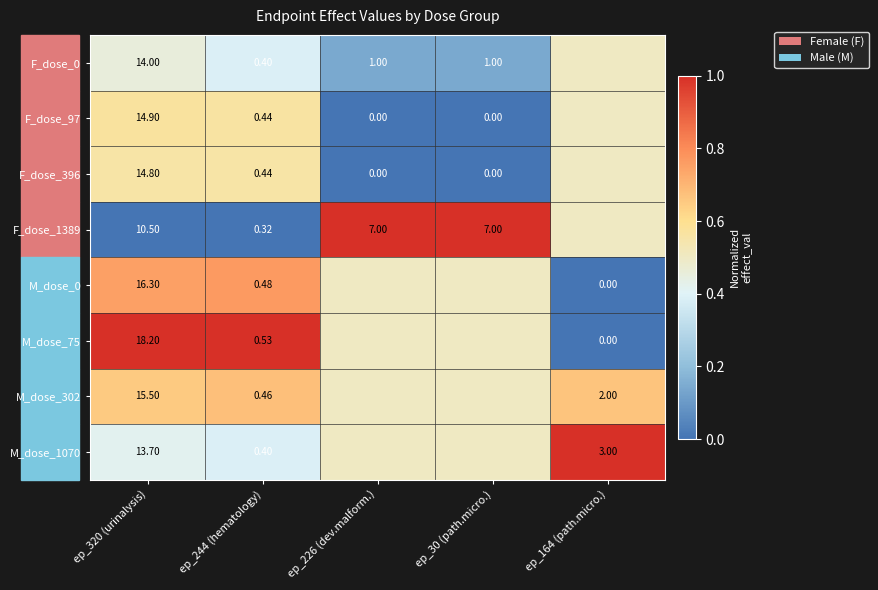

Is the value of F_dose_97 at ep_320 (urinalysis) greater than the value of M_dose_75 at ep_320 (urinalysis)?

No